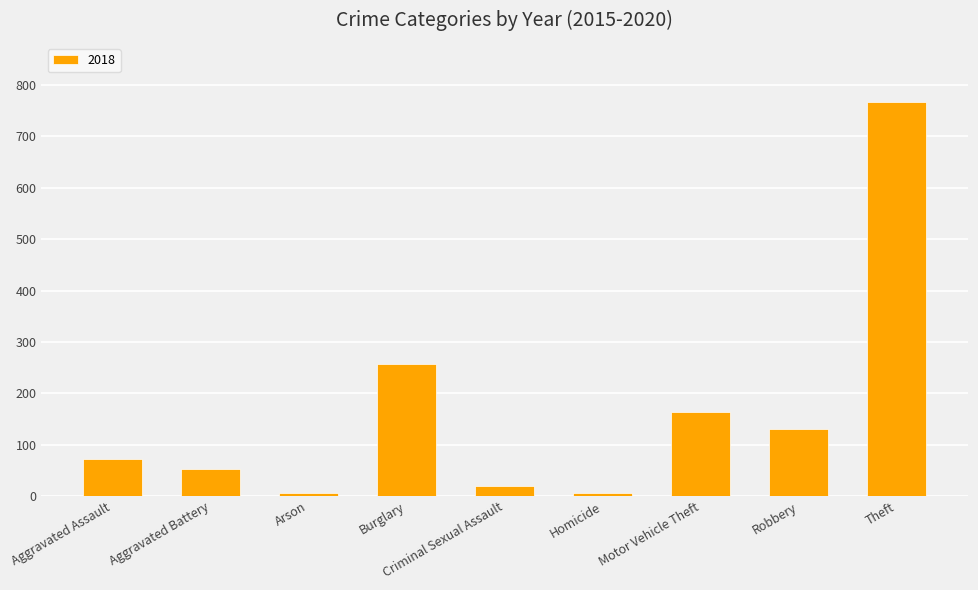

Between Theft and Homicide, which is larger?

Theft